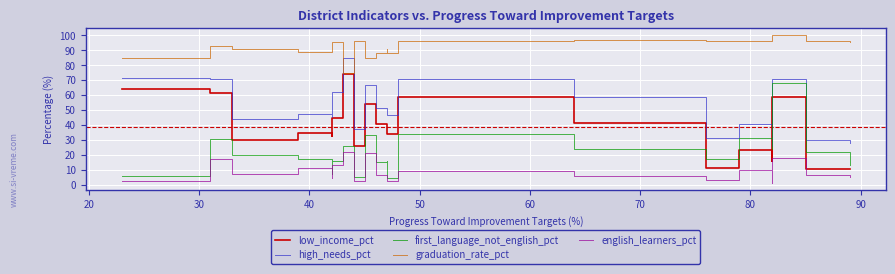

What is the average value of the first_language_not_english_pct series?

21.5